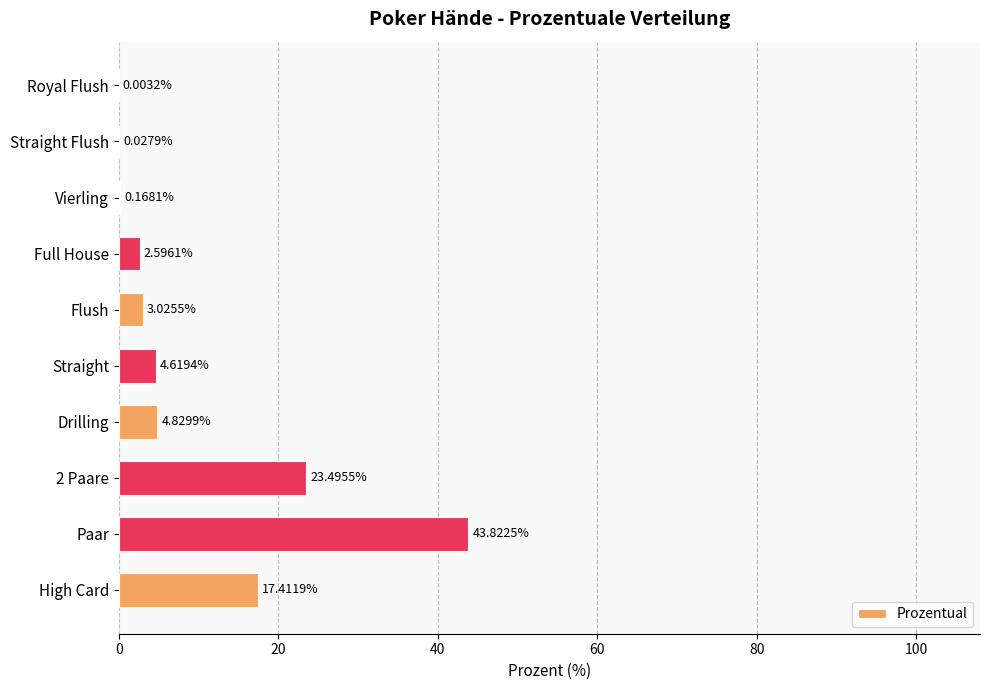

Which category has the highest value across all series?

Paar